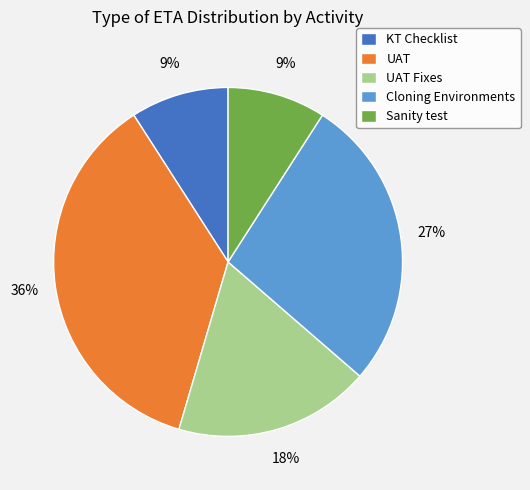

To the nearest percent, what is the difference between the KT Checklist and Cloning Environments slice percentages?

18%